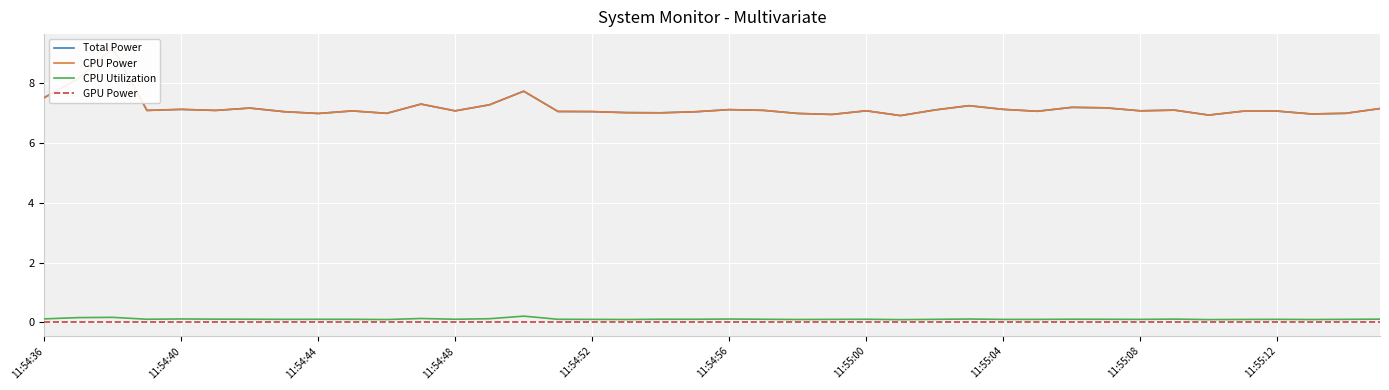

True or false: GPU Power and Total Power intersect in this chart.

False